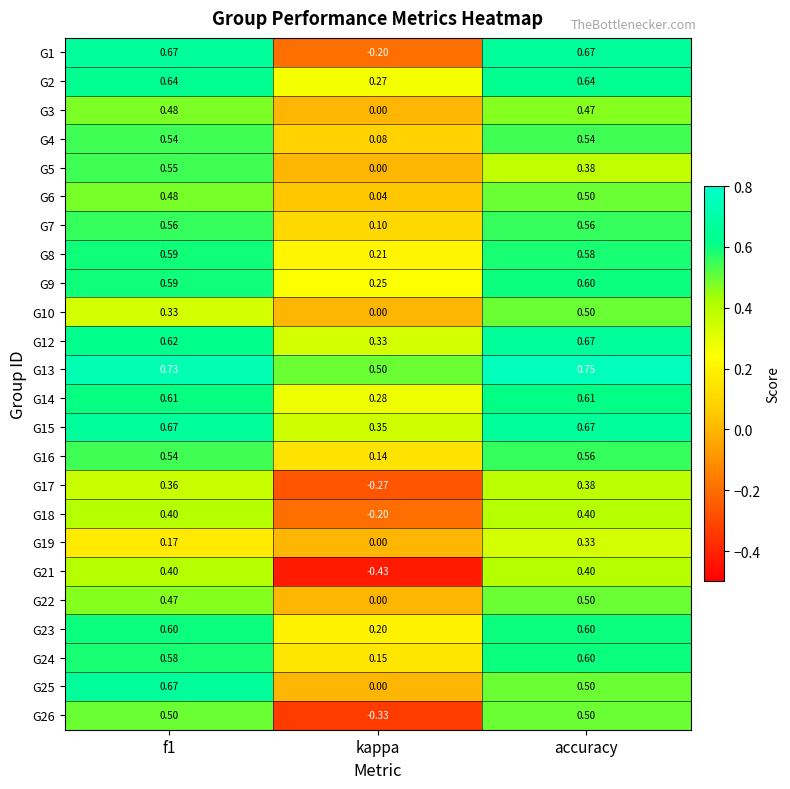

Which category has the lowest value in the G15 series?

kappa